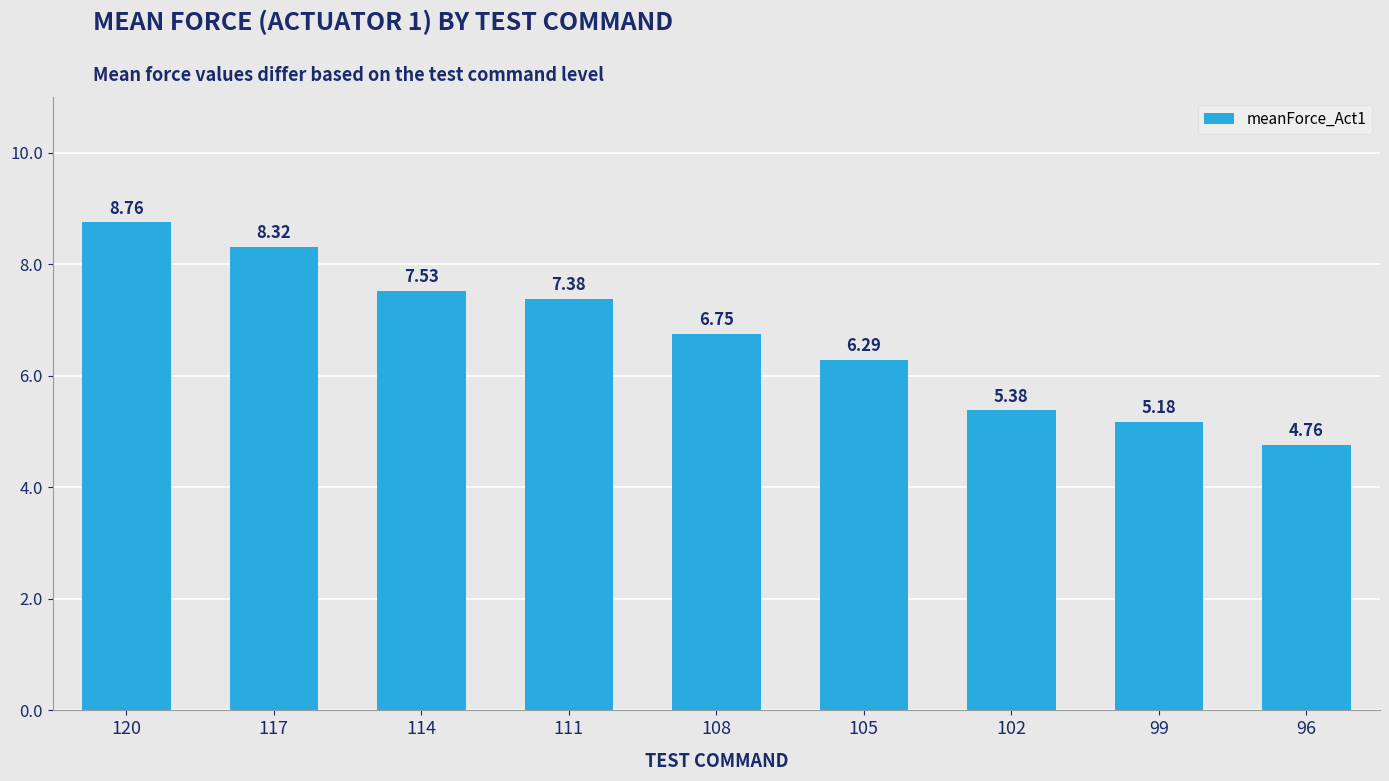

Read the value at 102.

5.4